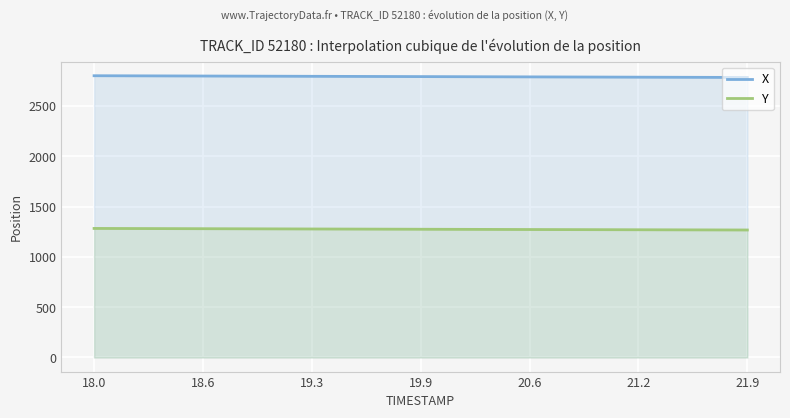

The X series shows 2797.3 at 18.6. True or false?

True